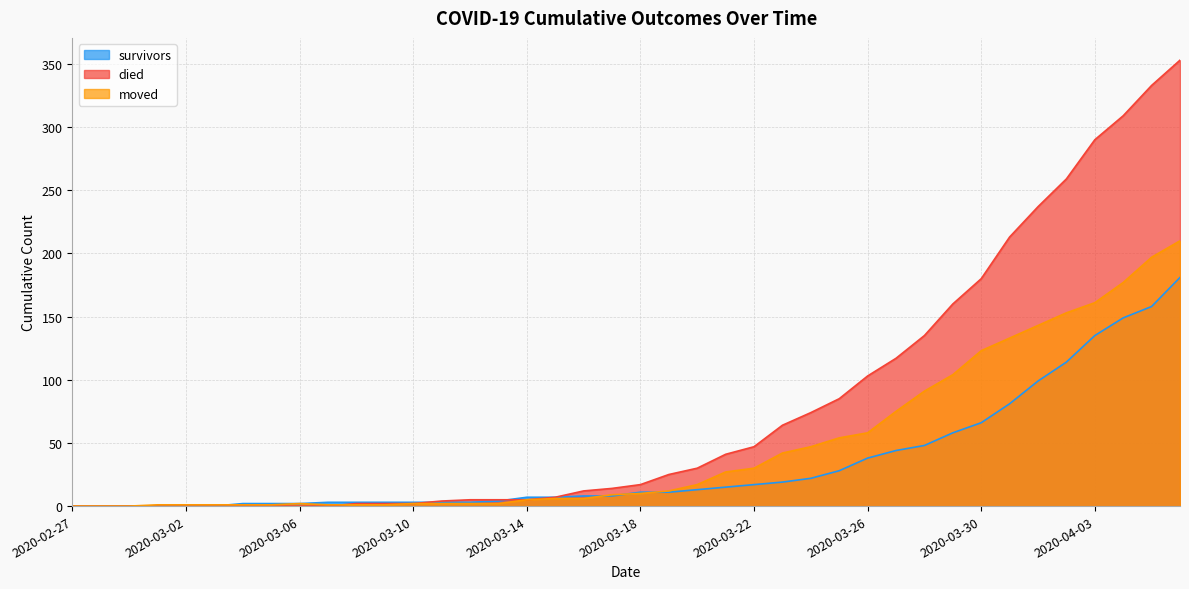

The moved series shows 2 at 2020-03-06. True or false?

True